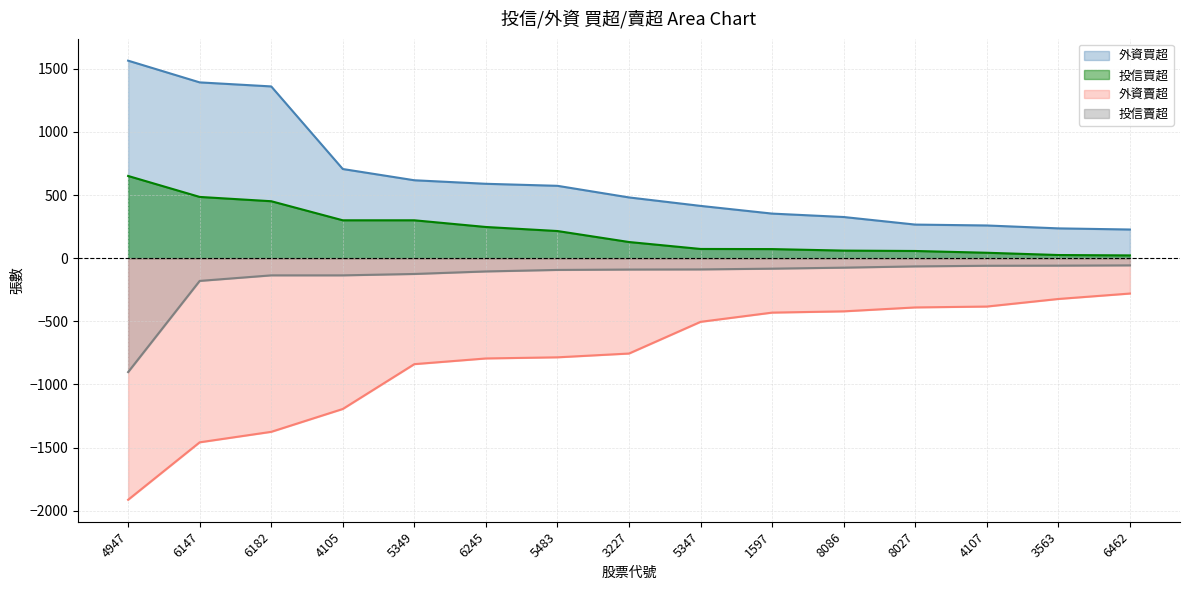

What is the total value across all series at 6147?

239